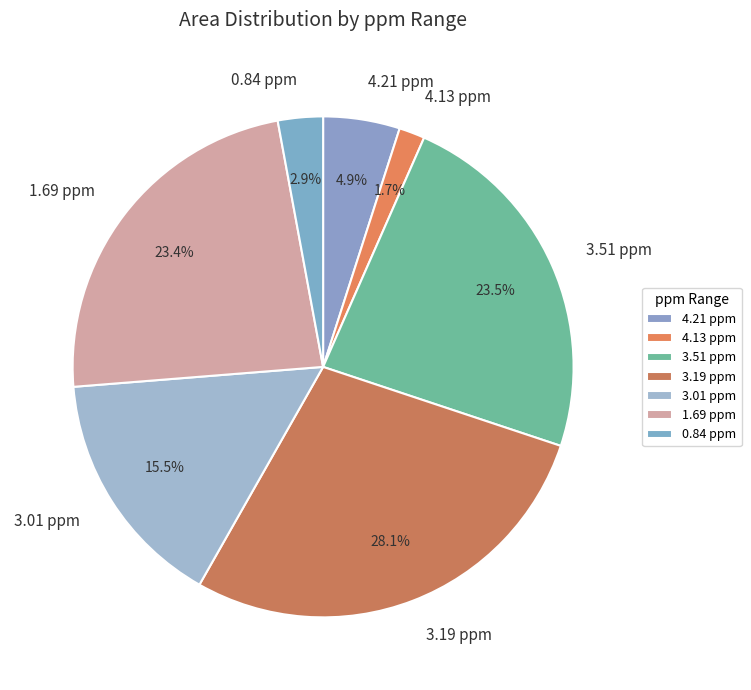

To the nearest percent, what is the average slice percentage?

14%